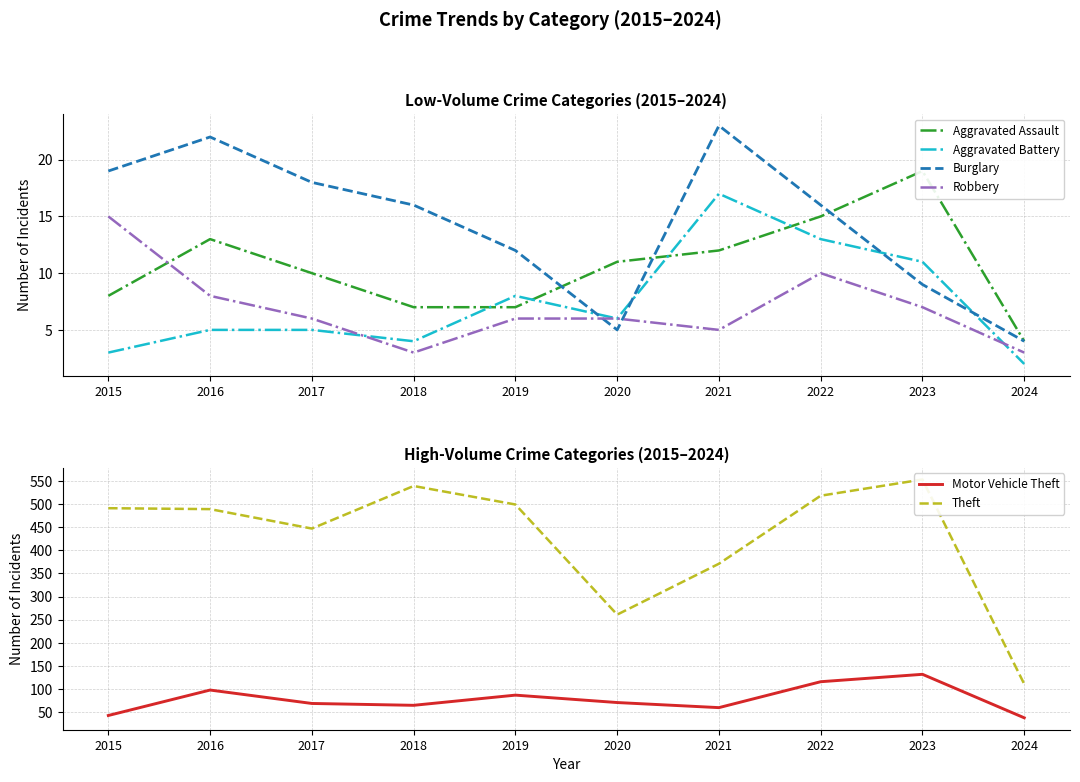

Count the number of categories in the chart.

10